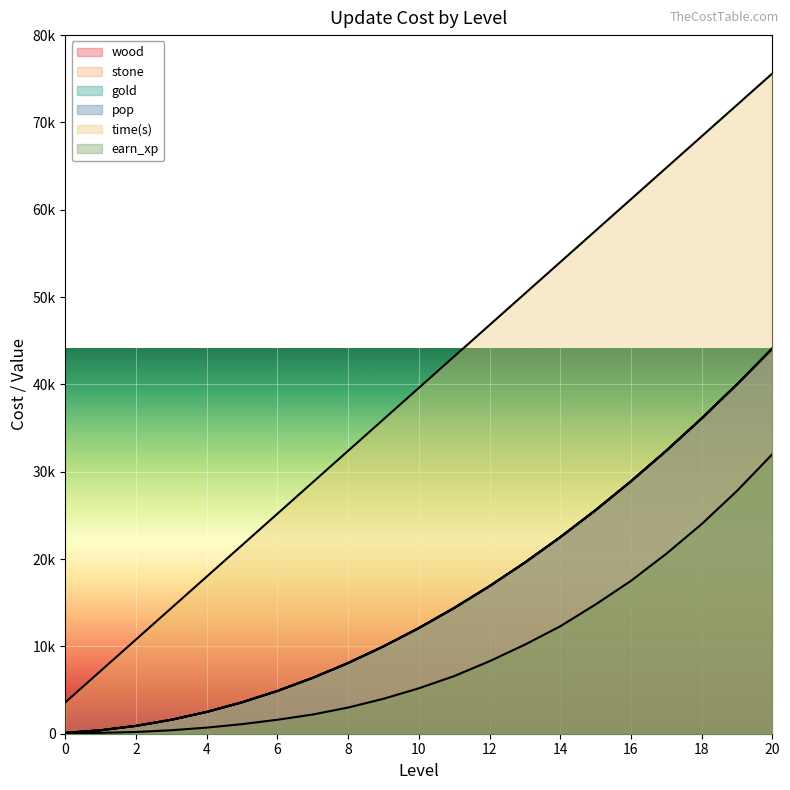

What is the value of the wood point at the 12th from the left?

14400